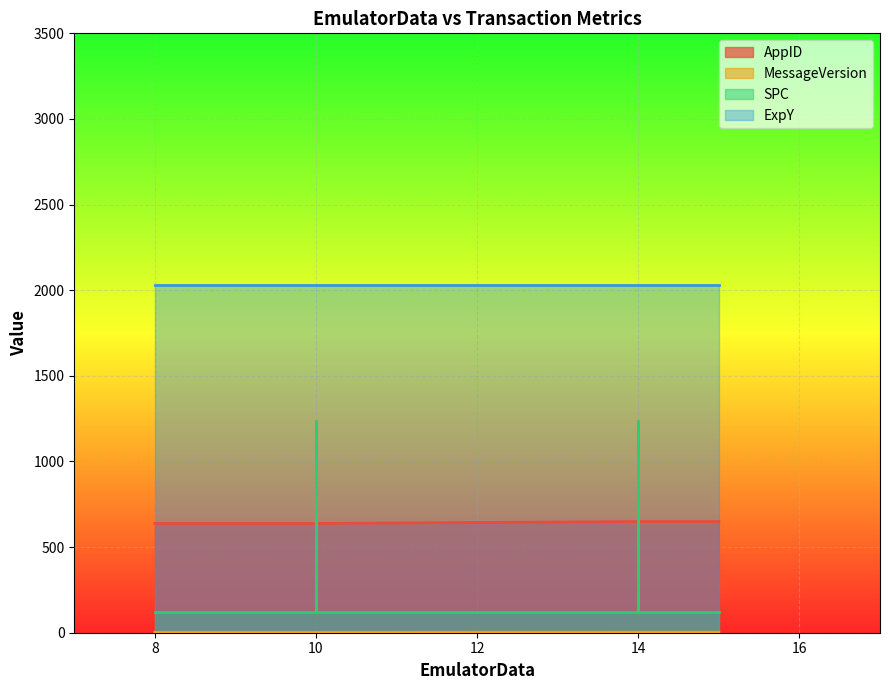

What is the highest value of the MessageVersion series?

3.0